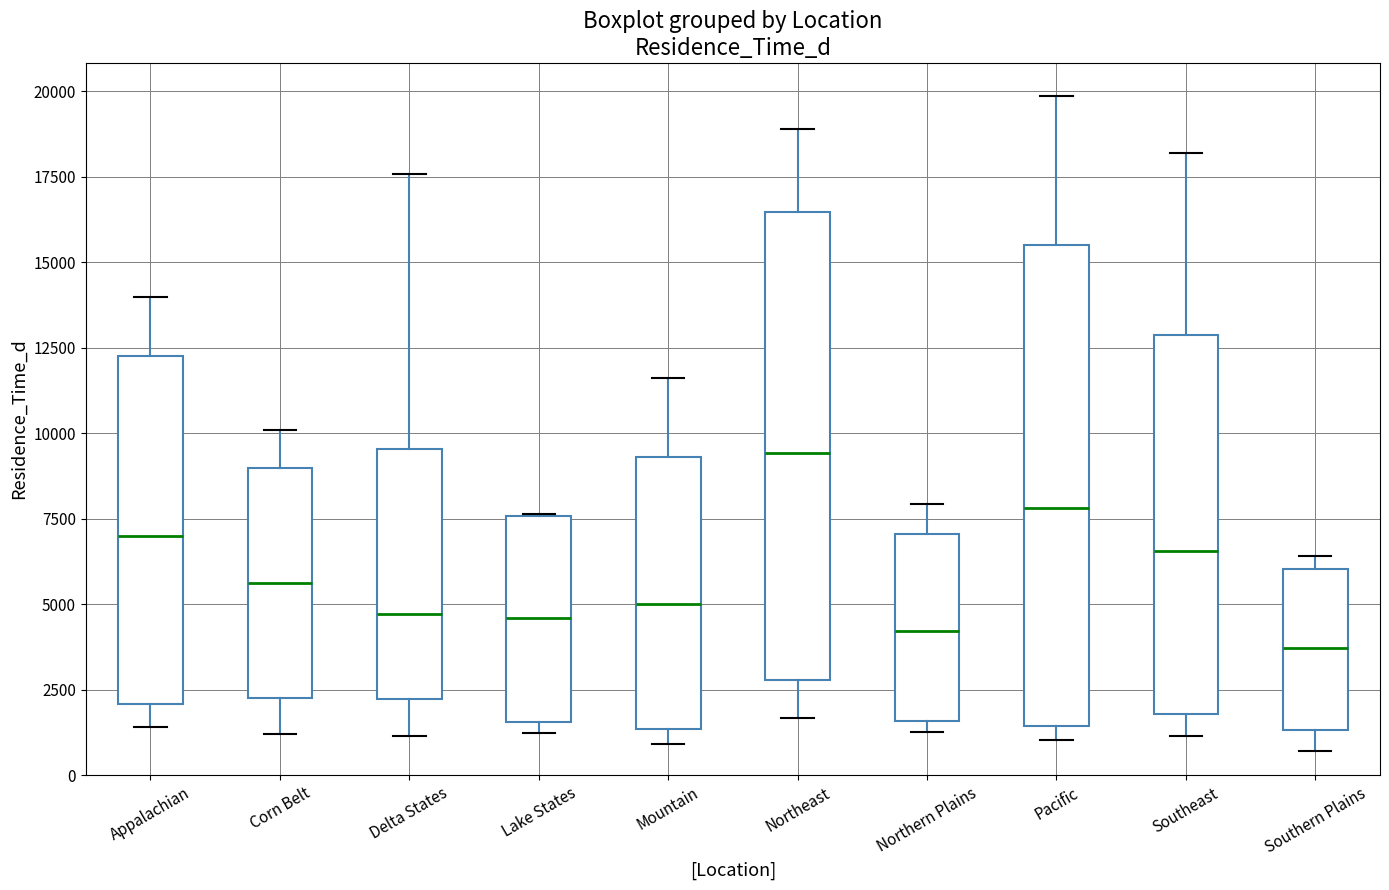

Which box's median line is the lowest?

Southern Plains